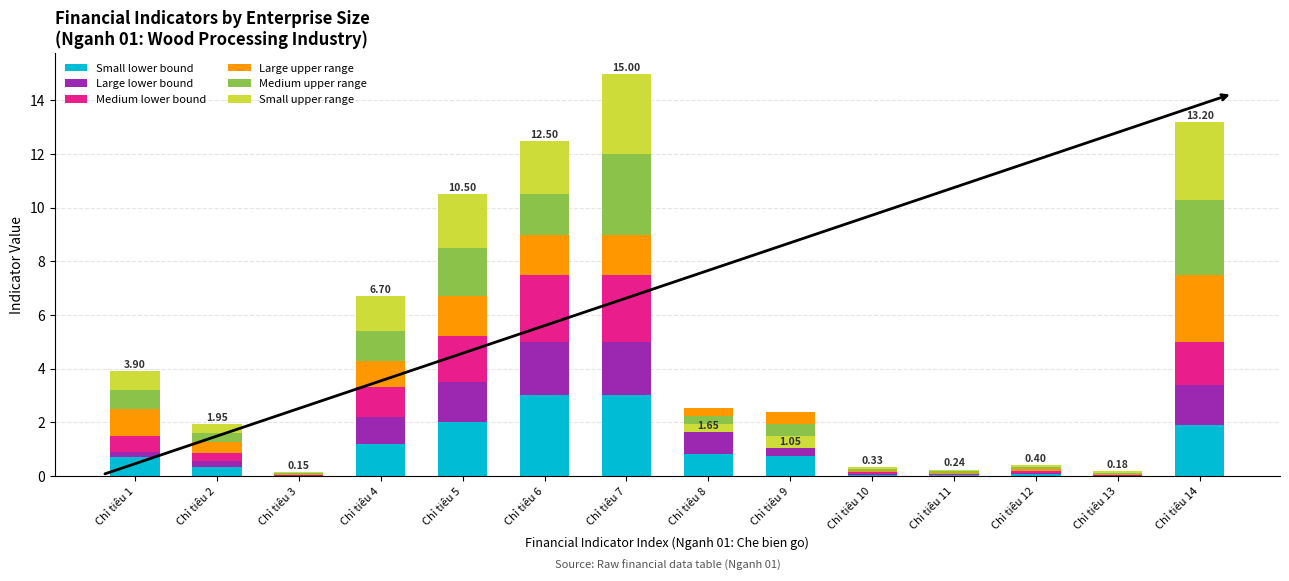

Reading left to right, transcribe all the data shown in this chart.

Small lower bound: Chỉ tiêu 1=0.7	Chỉ tiêu 2=0.3	Chỉ tiêu 3=0.0	Chỉ tiêu 4=1.2	Chỉ tiêu 5=2.0	Chỉ tiêu 6=3.0	Chỉ tiêu 7=3.0	Chỉ tiêu 8=0.8	Chỉ tiêu 9=0.8	Chỉ tiêu 10=0.1	Chỉ tiêu 11=0.0	Chỉ tiêu 12=0.1	Chỉ tiêu 13=0.0	Chỉ tiêu 14=1.9
Large lower bound: Chỉ tiêu 1=0.2	Chỉ tiêu 2=0.2	Chỉ tiêu 3=0.0	Chỉ tiêu 4=1.0	Chỉ tiêu 5=1.5	Chỉ tiêu 6=2.0	Chỉ tiêu 7=2.0	Chỉ tiêu 8=0.9	Chỉ tiêu 9=0.8	Chỉ tiêu 10=0.0	Chỉ tiêu 11=0.0	Chỉ tiêu 12=0.1	Chỉ tiêu 13=0.0	Chỉ tiêu 14=1.5
Medium lower bound: Chỉ tiêu 1=0.6	Chỉ tiêu 2=0.3	Chỉ tiêu 3=0.0	Chỉ tiêu 4=1.1	Chỉ tiêu 5=1.7	Chỉ tiêu 6=2.5	Chỉ tiêu 7=2.5	Chỉ tiêu 8=0.9	Chỉ tiêu 9=0.8	Chỉ tiêu 10=0.0	Chỉ tiêu 11=0.0	Chỉ tiêu 12=0.1	Chỉ tiêu 13=0.0	Chỉ tiêu 14=1.6
Large upper range: Chỉ tiêu 1=1.0	Chỉ tiêu 2=0.4	Chỉ tiêu 3=0.0	Chỉ tiêu 4=1.0	Chỉ tiêu 5=1.5	Chỉ tiêu 6=1.5	Chỉ tiêu 7=1.5	Chỉ tiêu 8=-0.3	Chỉ tiêu 9=-0.4	Chỉ tiêu 10=0.1	Chỉ tiêu 11=0.1	Chỉ tiêu 12=0.1	Chỉ tiêu 13=0.0	Chỉ tiêu 14=2.5
Medium upper range: Chỉ tiêu 1=0.7	Chỉ tiêu 2=0.4	Chỉ tiêu 3=0.0	Chỉ tiêu 4=1.1	Chỉ tiêu 5=1.8	Chỉ tiêu 6=1.5	Chỉ tiêu 7=3.0	Chỉ tiêu 8=-0.3	Chỉ tiêu 9=-0.5	Chỉ tiêu 10=0.1	Chỉ tiêu 11=0.1	Chỉ tiêu 12=0.1	Chỉ tiêu 13=0.1	Chỉ tiêu 14=2.8
Small upper range: Chỉ tiêu 1=0.7	Chỉ tiêu 2=0.4	Chỉ tiêu 3=0.0	Chỉ tiêu 4=1.3	Chỉ tiêu 5=2.0	Chỉ tiêu 6=2.0	Chỉ tiêu 7=3.0	Chỉ tiêu 8=-0.3	Chỉ tiêu 9=-0.5	Chỉ tiêu 10=0.1	Chỉ tiêu 11=0.1	Chỉ tiêu 12=0.1	Chỉ tiêu 13=0.1	Chỉ tiêu 14=2.9